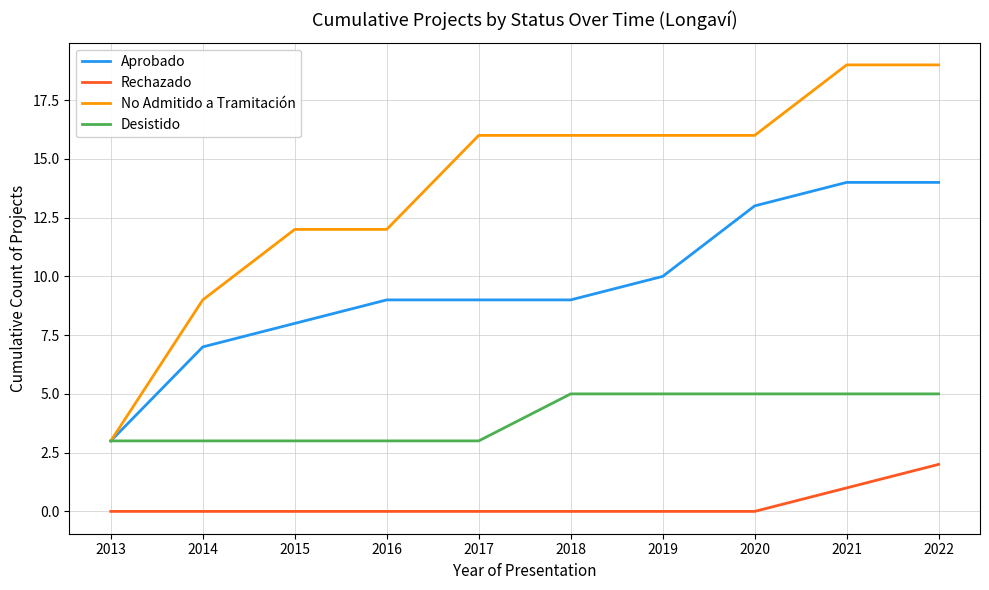

Is this an area chart (filled region under the line)?

No